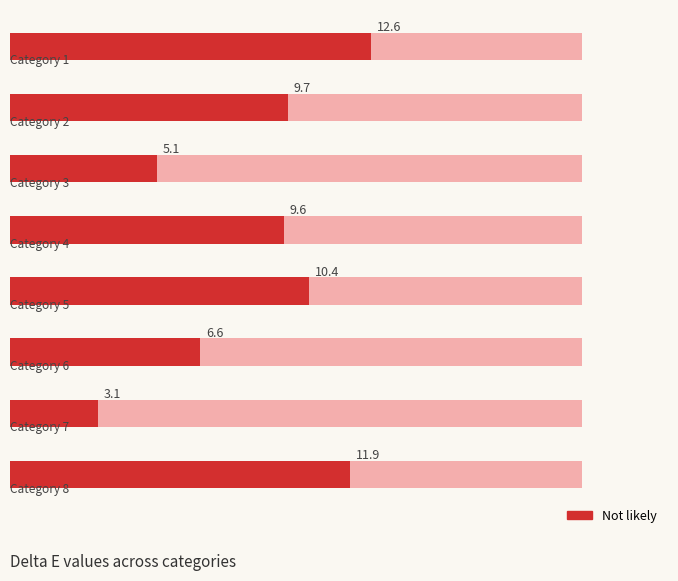

How many data points does each series have?

8